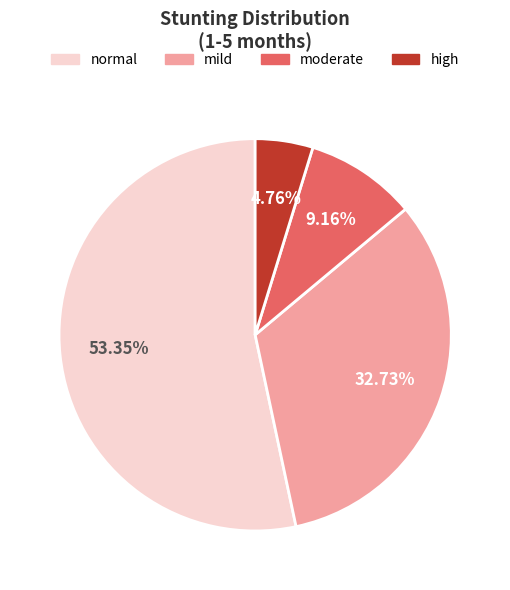

What percentage is the normal slice, to the nearest percent?

53%